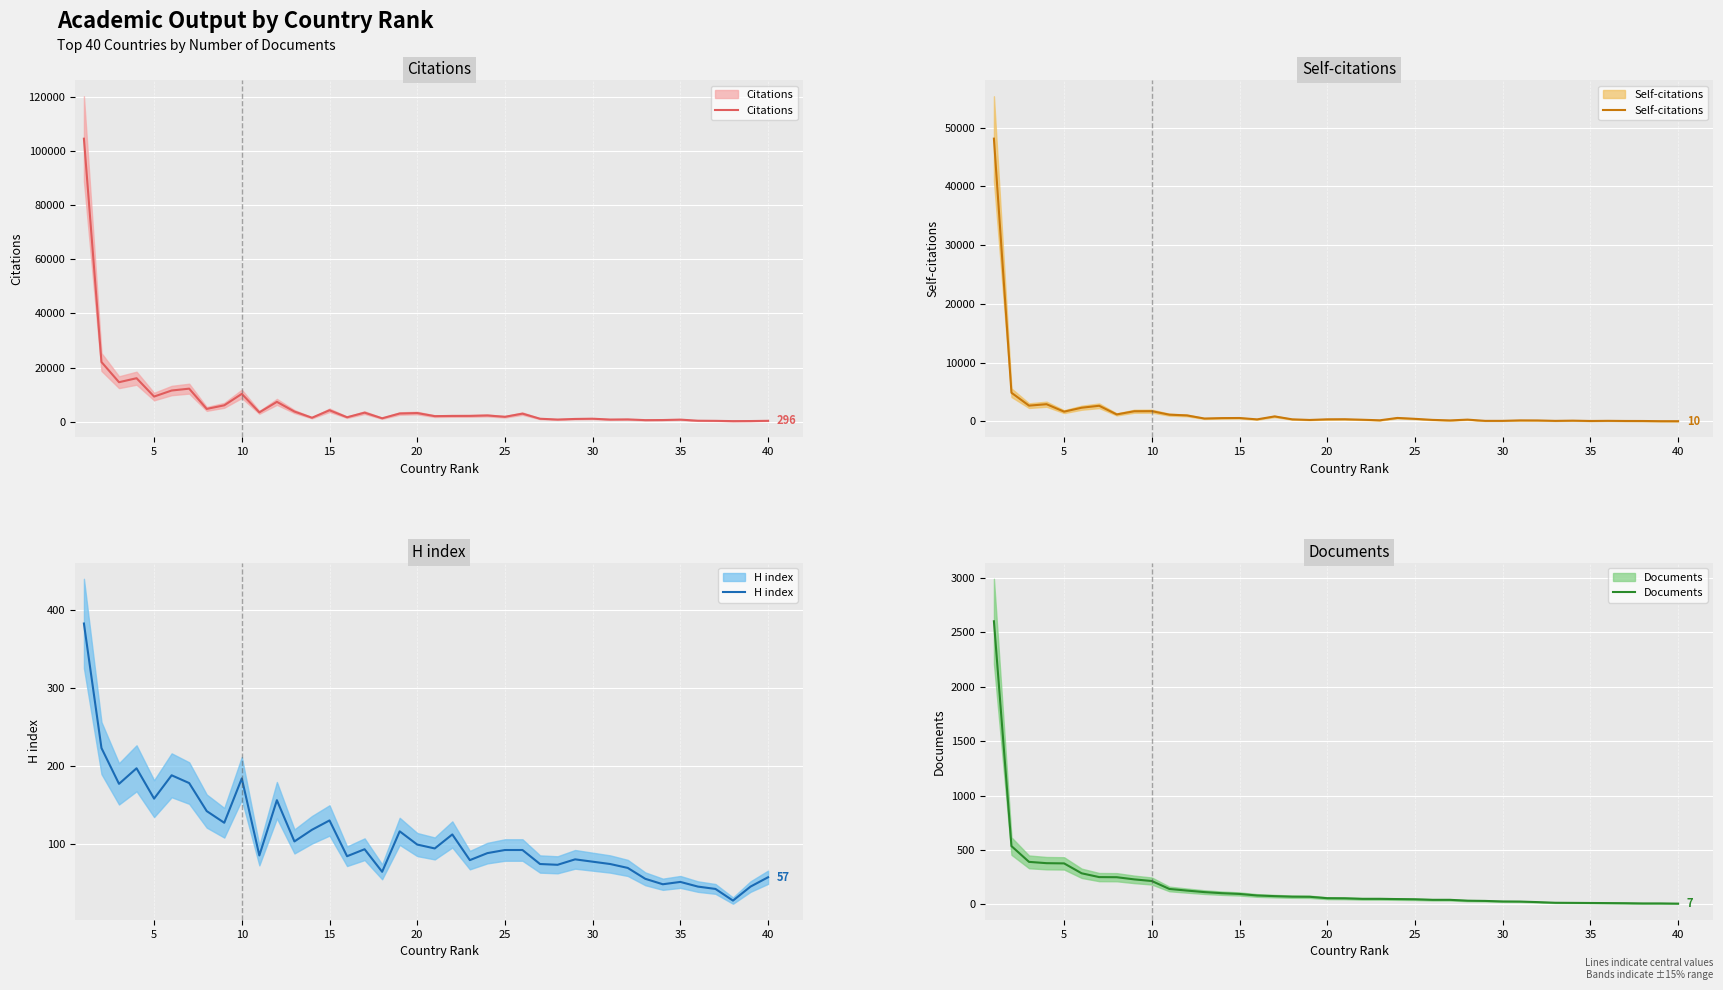

What is the highest value of the Documents series?

2603